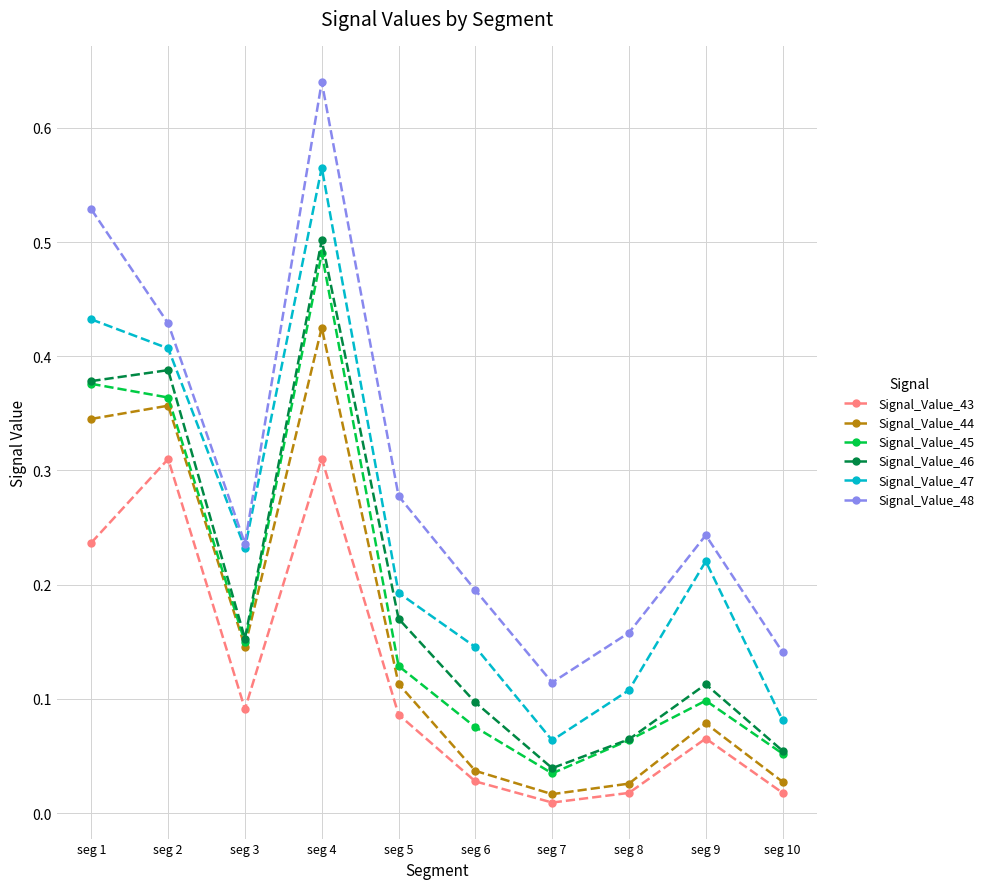

Which label corresponds to the largest value in the chart?

seg 4